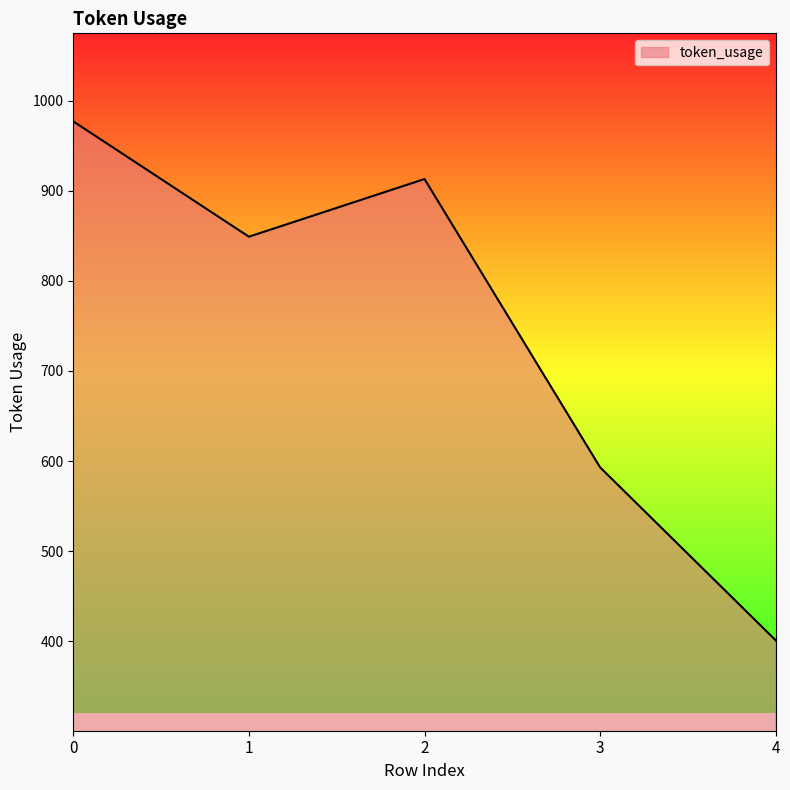

Rank the categories by value from lowest to highest.

4, 3, 1, 2, 0